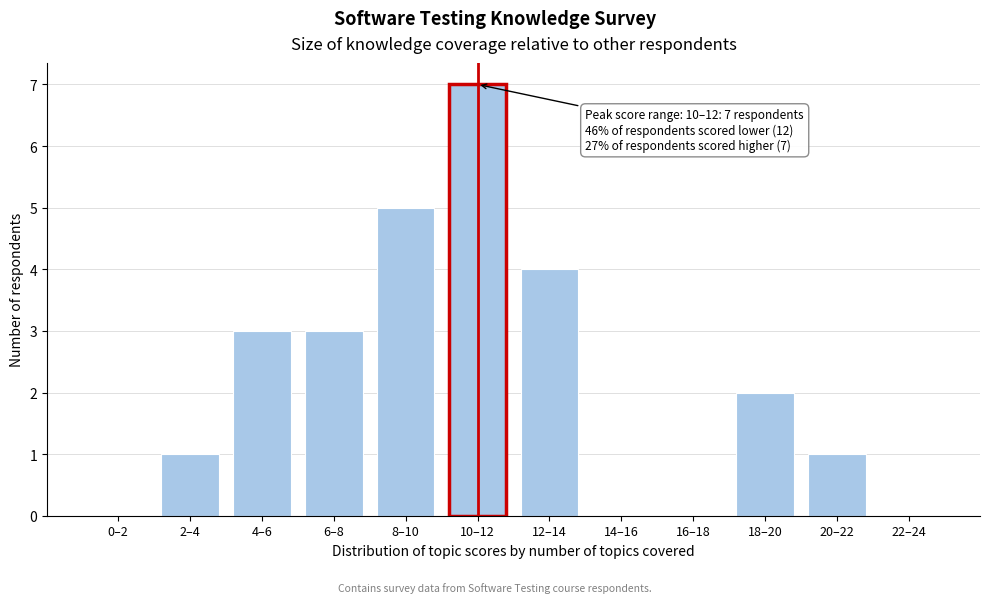

Reading left to right, what are all the values shown in this chart?

0–2=0	2–4=1	4–6=3	6–8=3	8–10=5	10–12=7	12–14=4	14–16=0	16–18=0	18–20=2	20–22=1	22–24=0